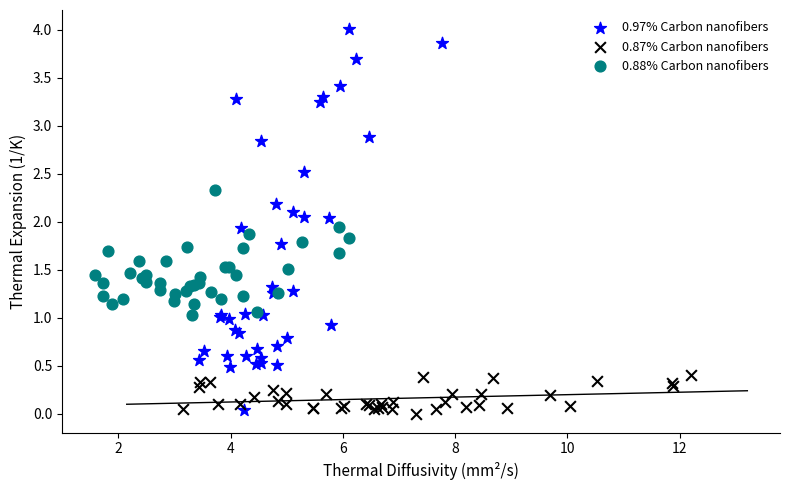

Which series contains the highest Y value?

0.97% Carbon nanofibers